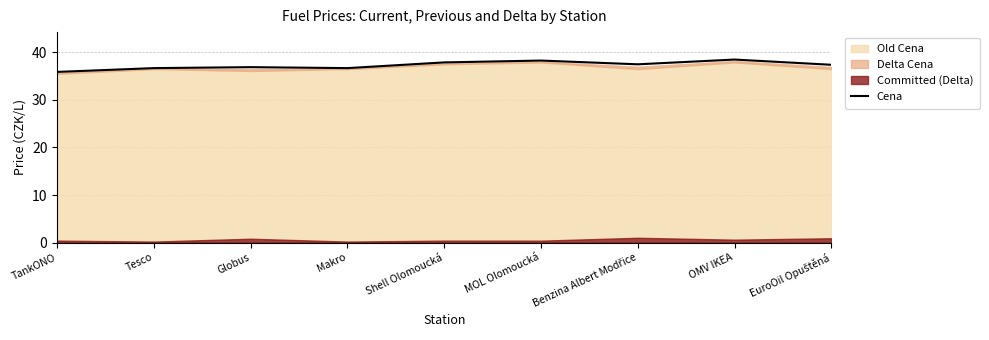

At which label is the value closest to 37?

Globus